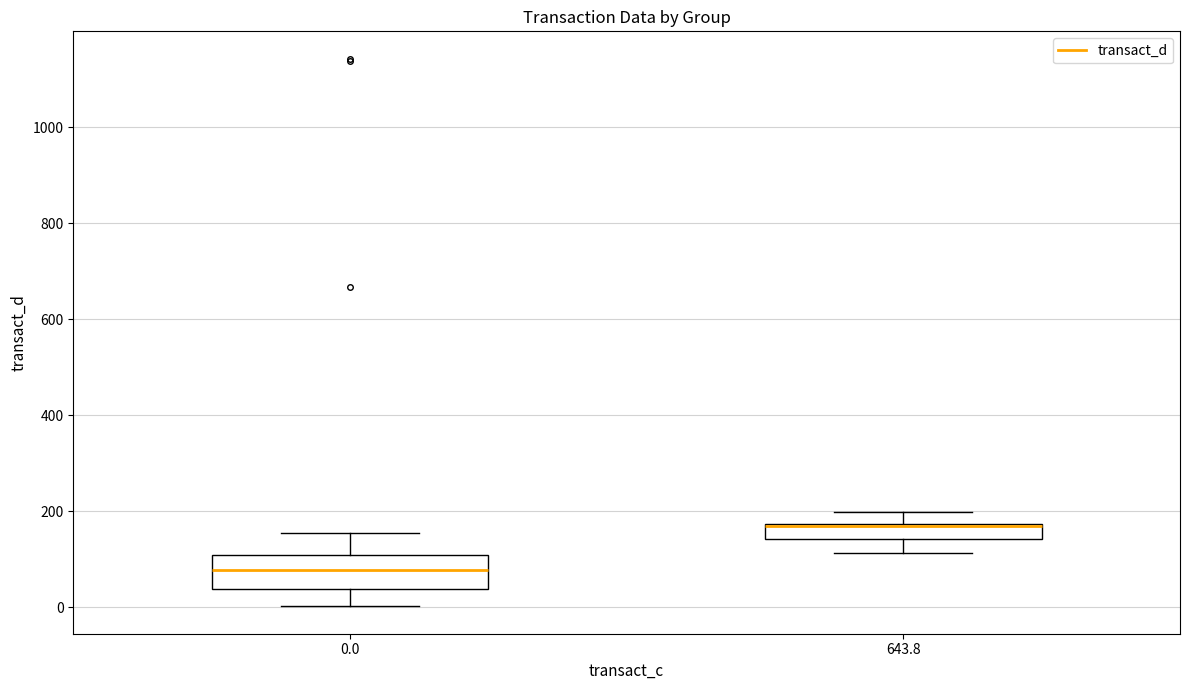

Reading left to right, transcribe this box plot: for each box, give where its median line is, the range the box spans, and where its two whiskers end, as read against the y-axis. The values are not printed on the chart, so give them approximately, as read against the axis.

0.0: median 80, box 40 to 100, whiskers 0 to 160
643.8: median 160 (drawn on the box's upper edge), box 140 to 180, whiskers 120 to 200